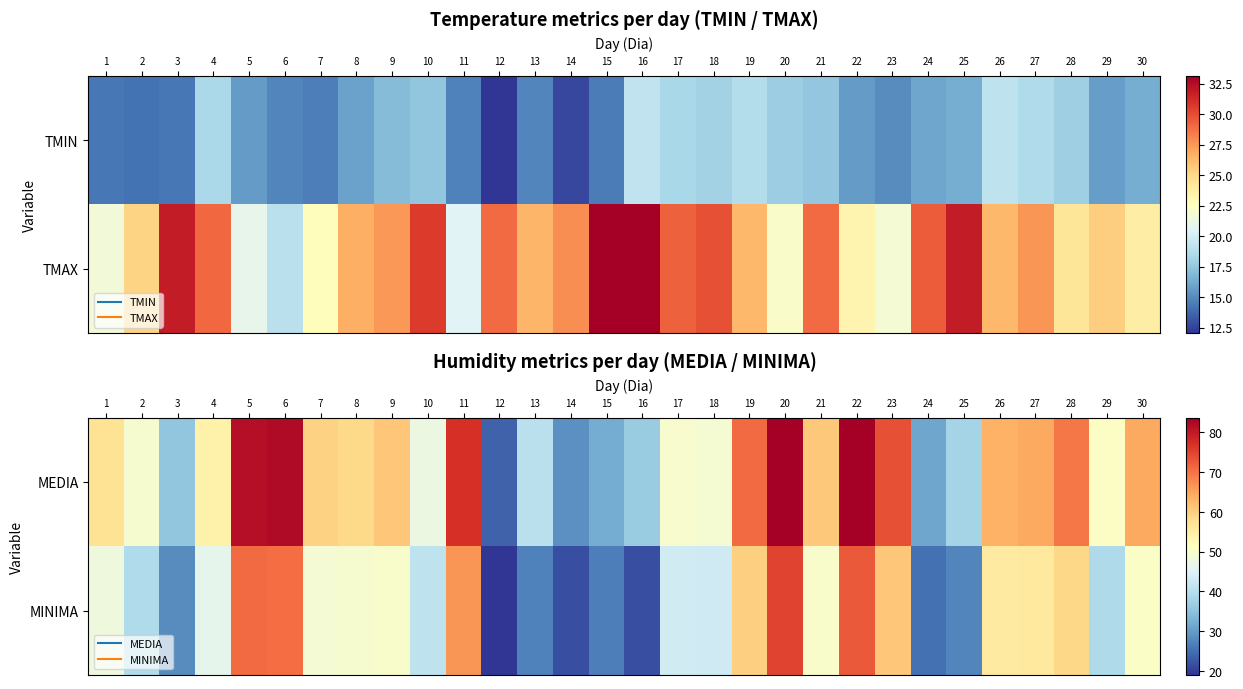

Where does the MINIMA series first go above 48?

5